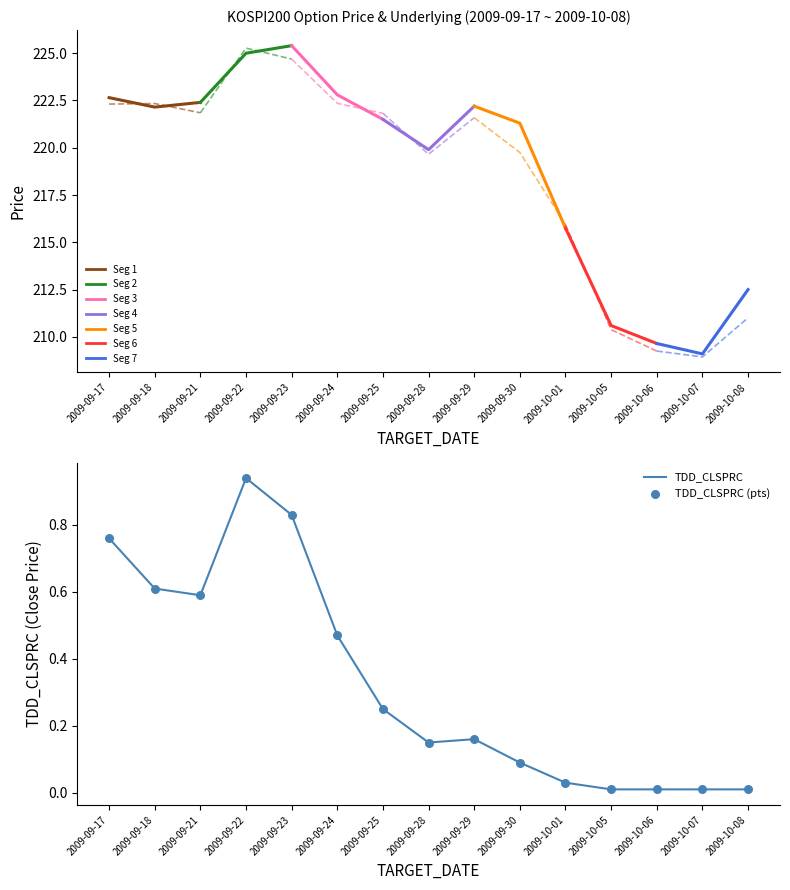

Which series contains the lowest Y value?

TDD_CLSPRC